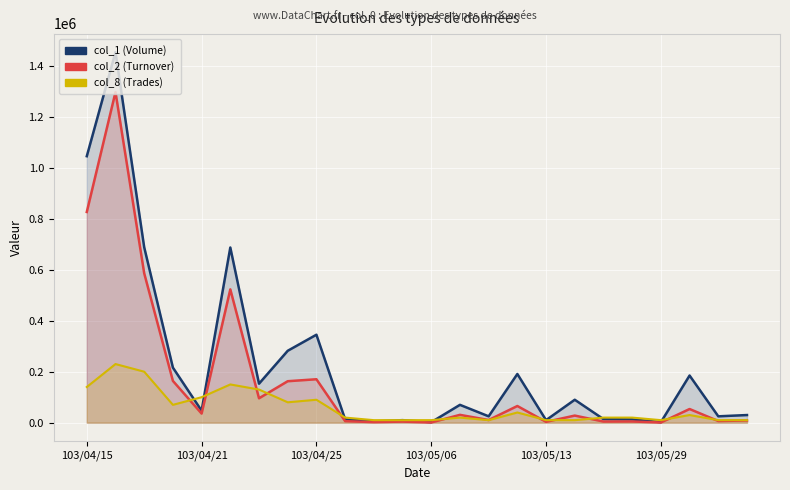

True or false: col_2 (Turnover) has a value of 4770 at 19.

True